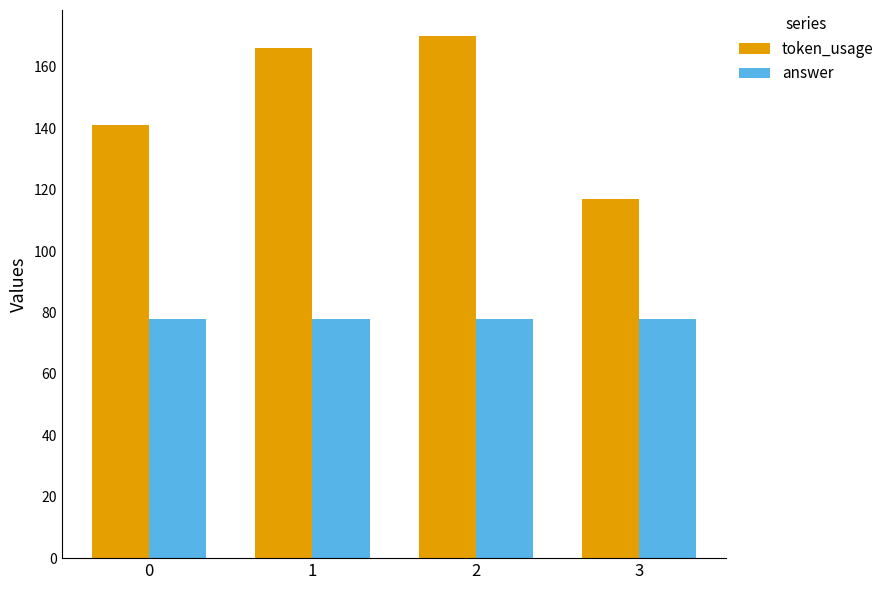

What is the total value across all series at 1?

244